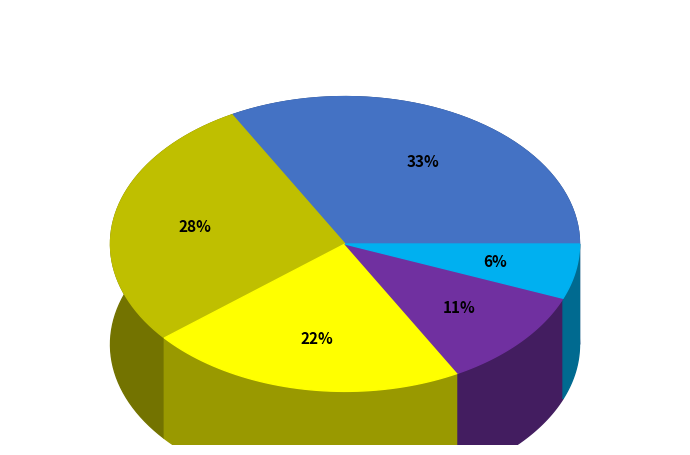

Does Mouse represent more than half of the total?

No